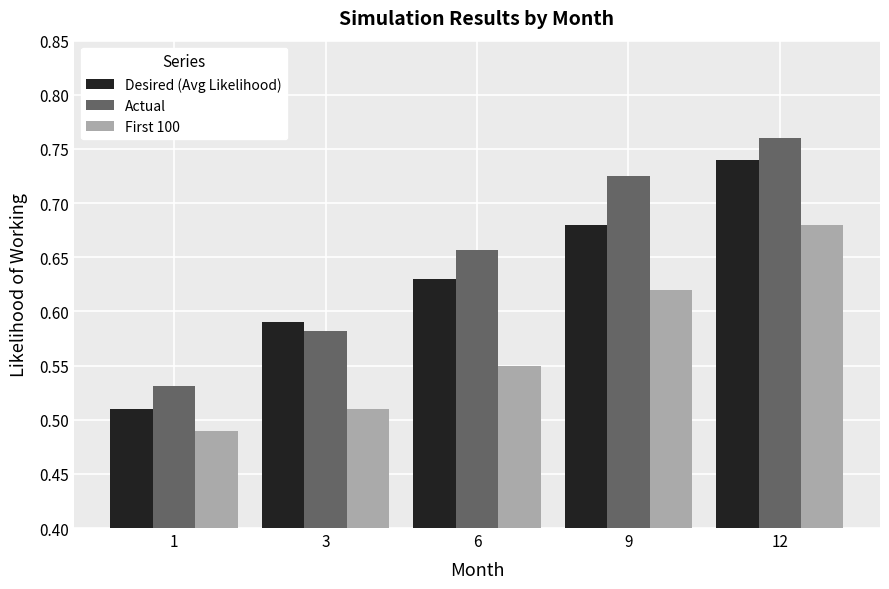

Is the value of Desired (Avg Likelihood) at 12 greater than the value of First 100 at 3?

Yes